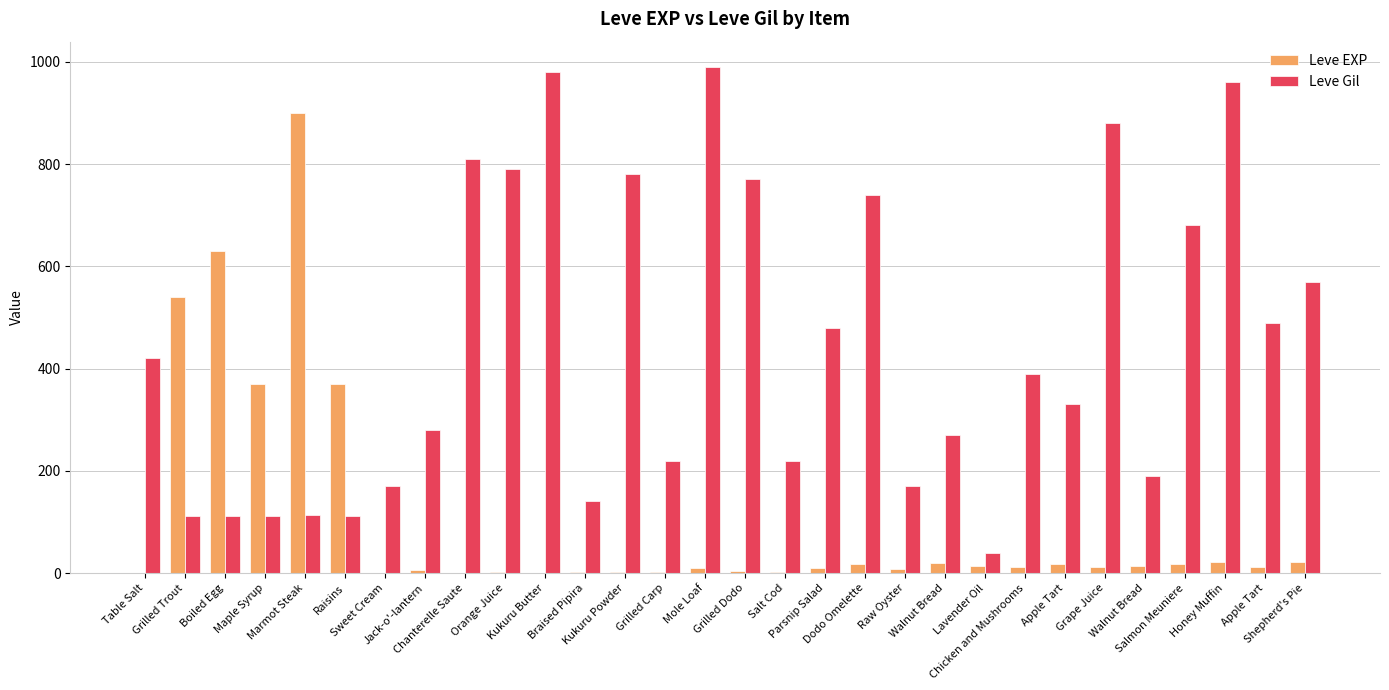

Count the number of categories in the chart.

30